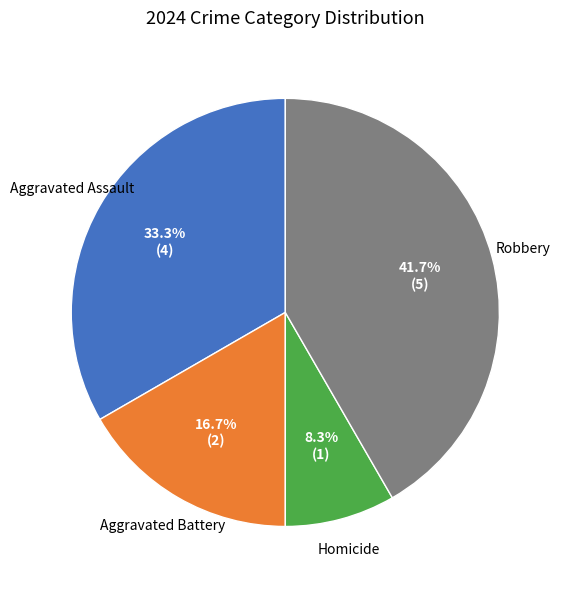

Is there a majority slice in this chart?

No